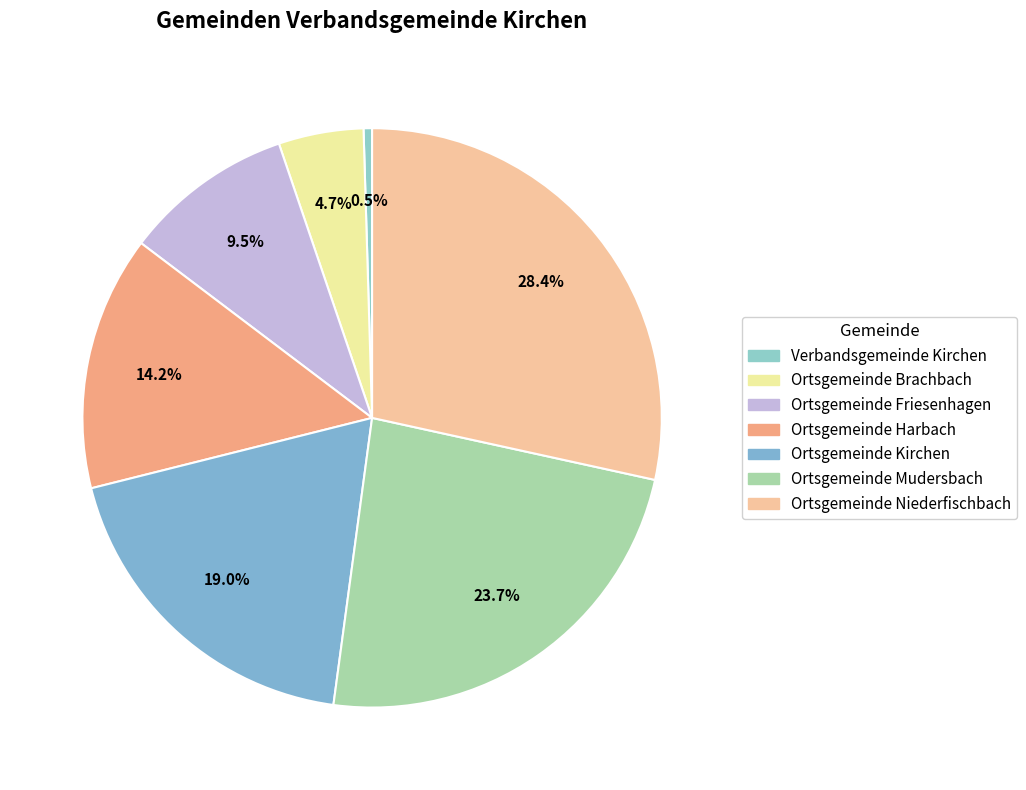

Which slice is the largest?

Ortsgemeinde Niederfischbach